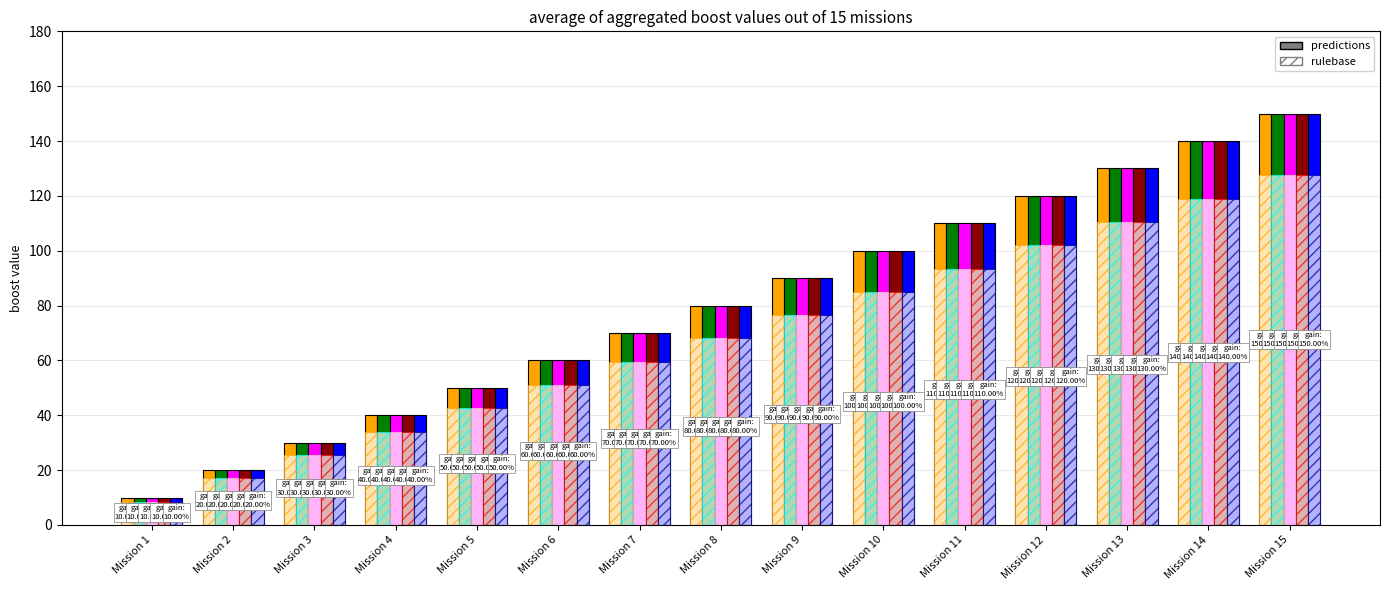

Between Mission 11 and Mission 3, which is larger?

Mission 11